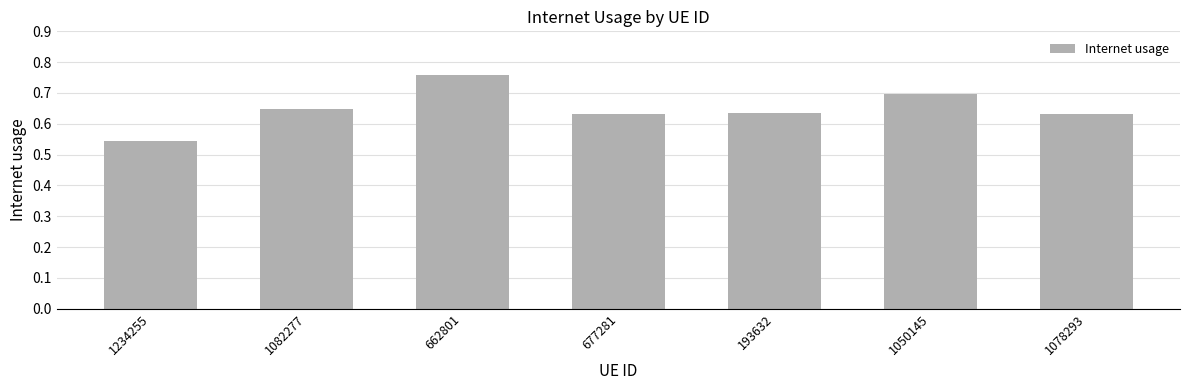

Count the values in the range 0 to 1.

7